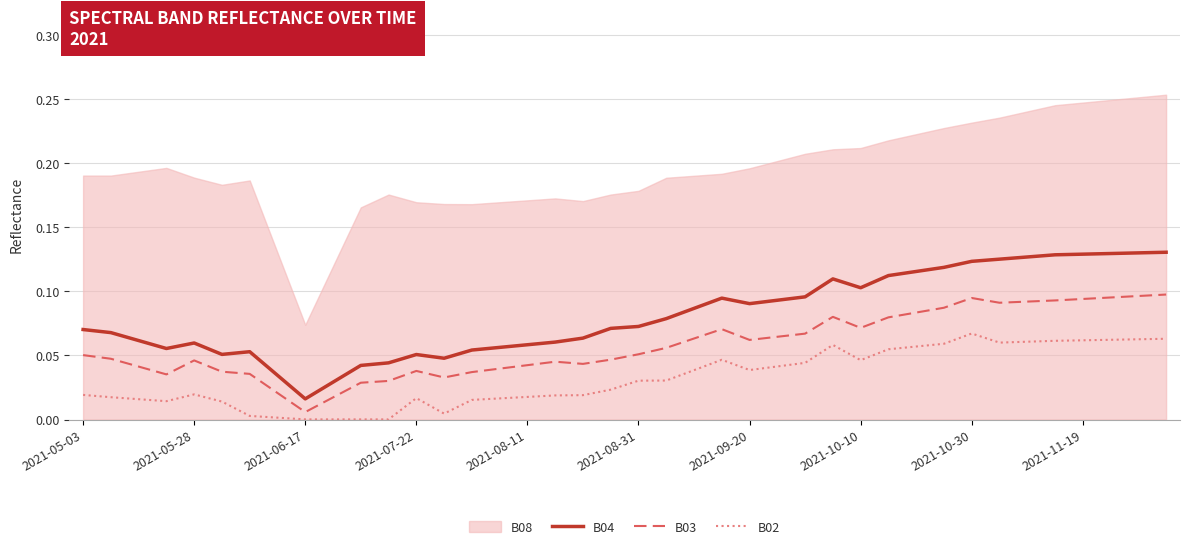

True or false: B03 and B04 cross at least once.

False